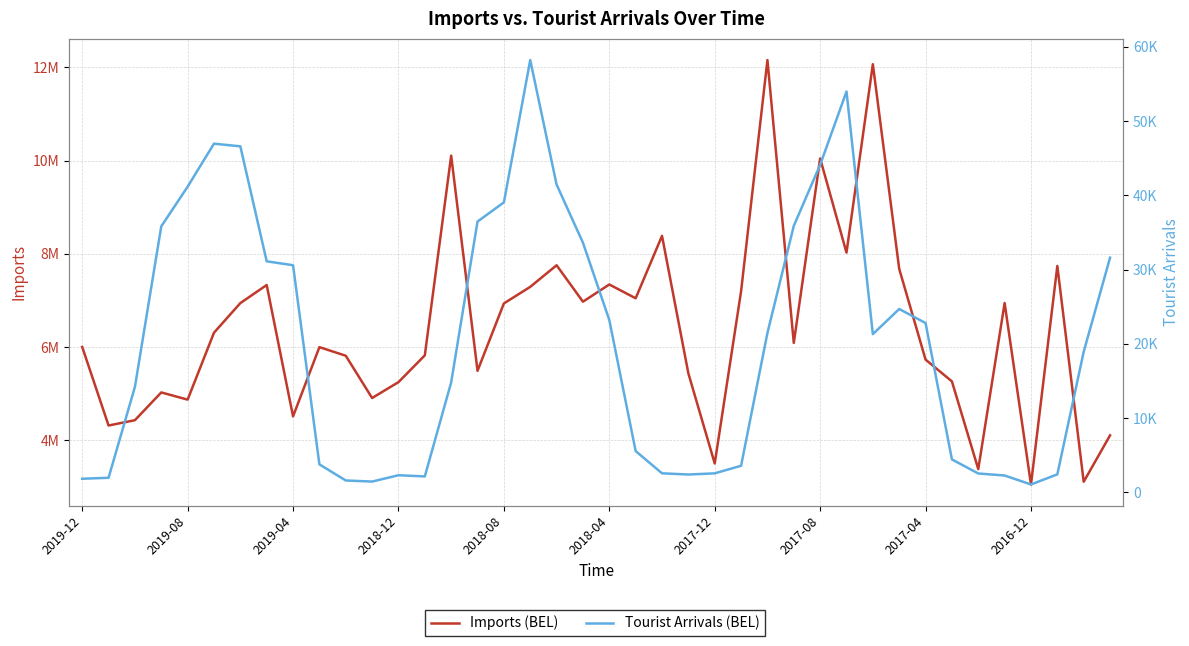

Which series has the widest spread of values?

Imports (BEL)